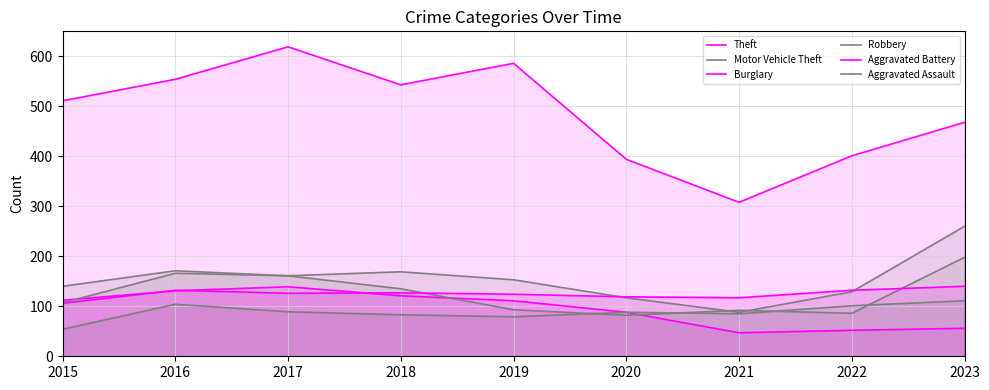

The value of Aggravated Battery at 2022 is 132. True or false?

True